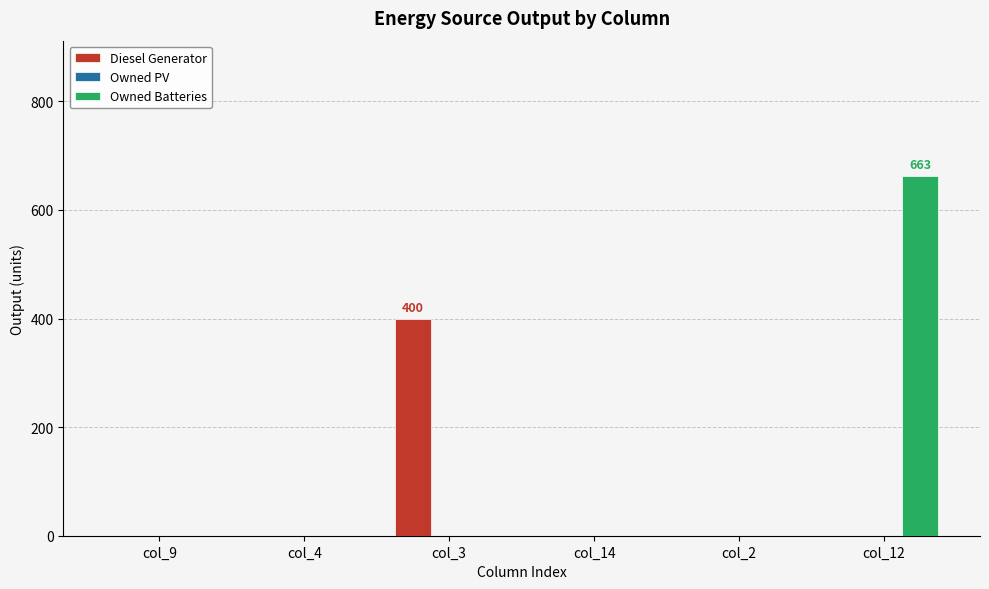

How many groups of bars are there?

6